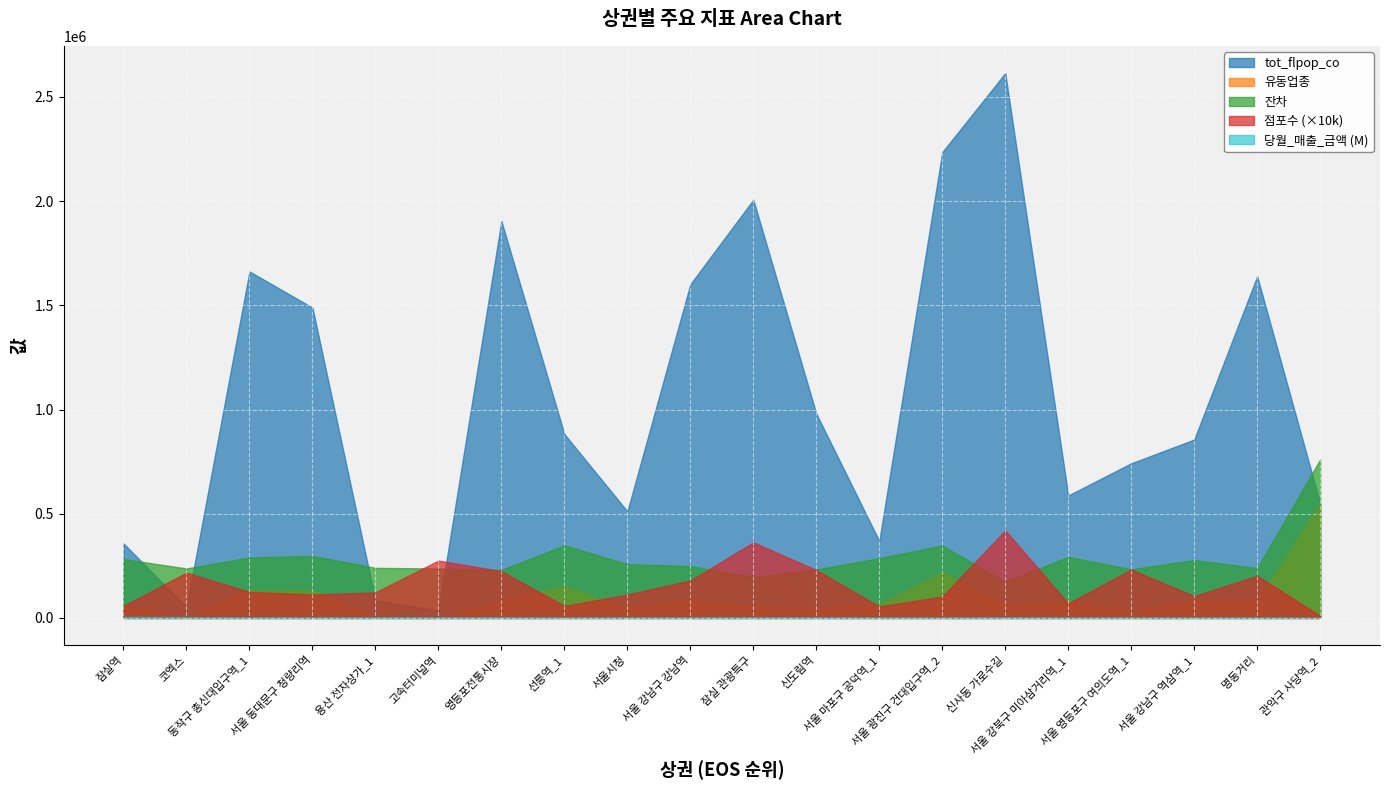

What is the smallest value displayed?

646.6